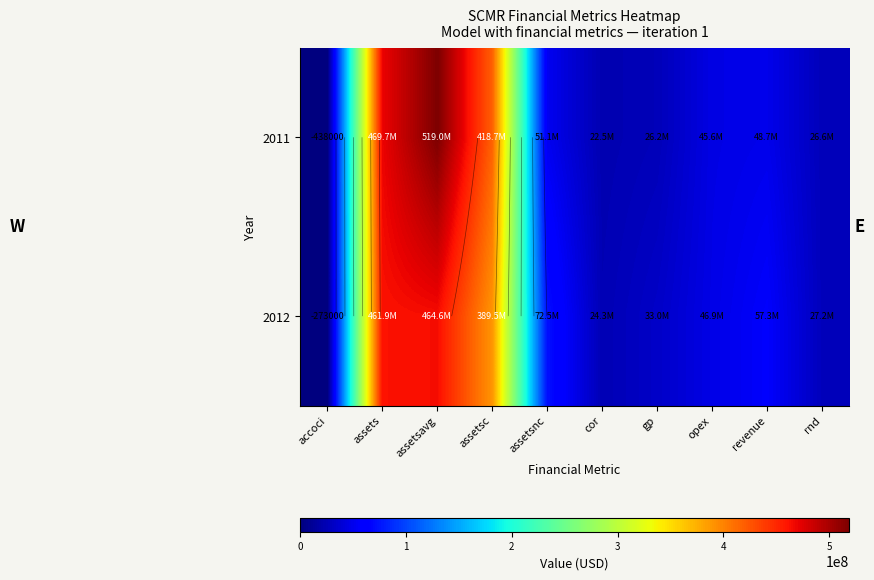

What is the difference between the highest and lowest values at assetsc?

29221000